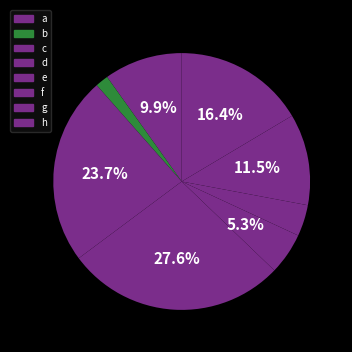

Count the number of slices in the pie.

8